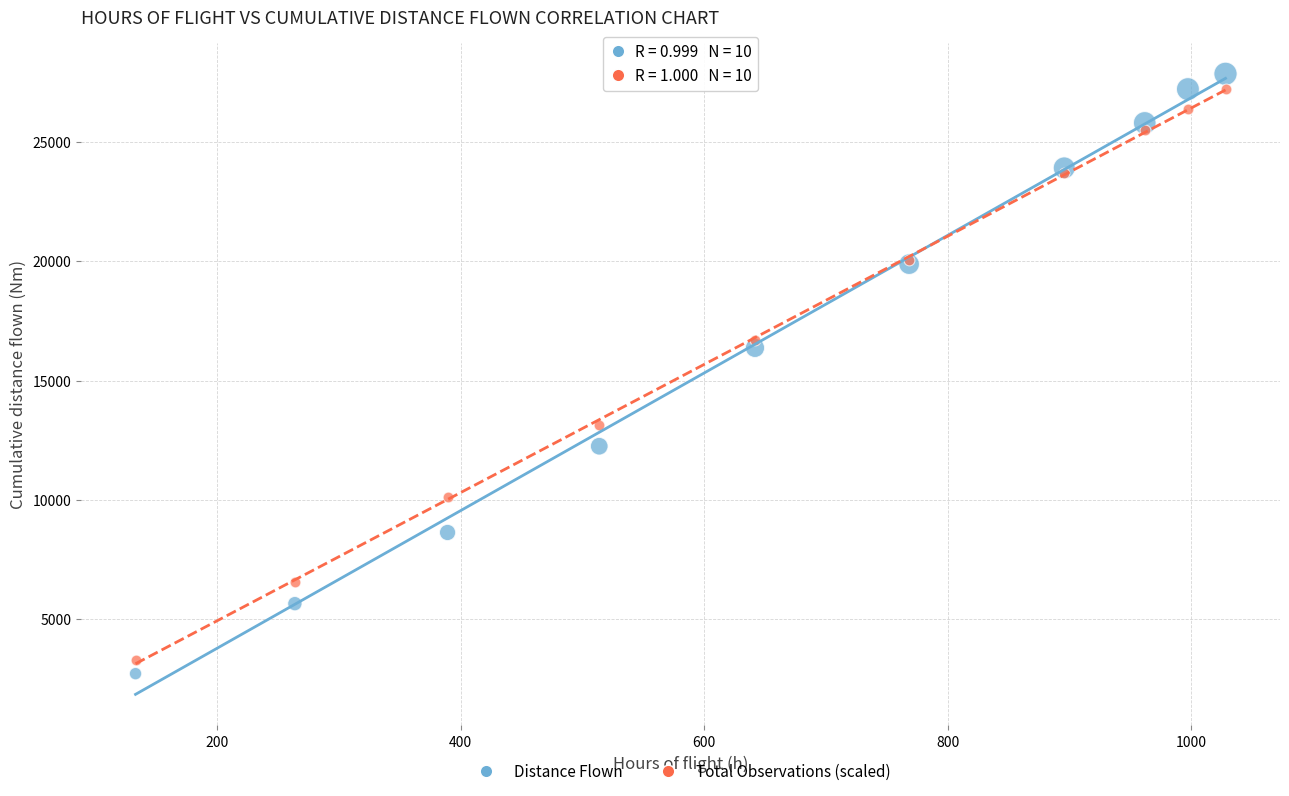

Across all series, what Y value is closest to 15284?

16367.1